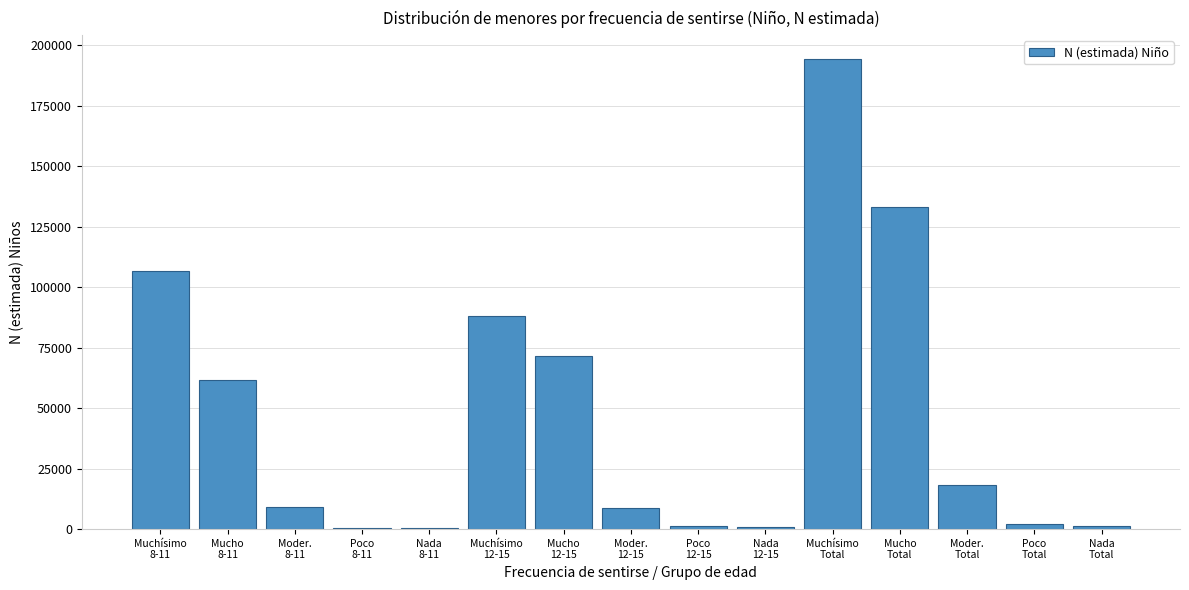

What is the greatest value displayed?

194453